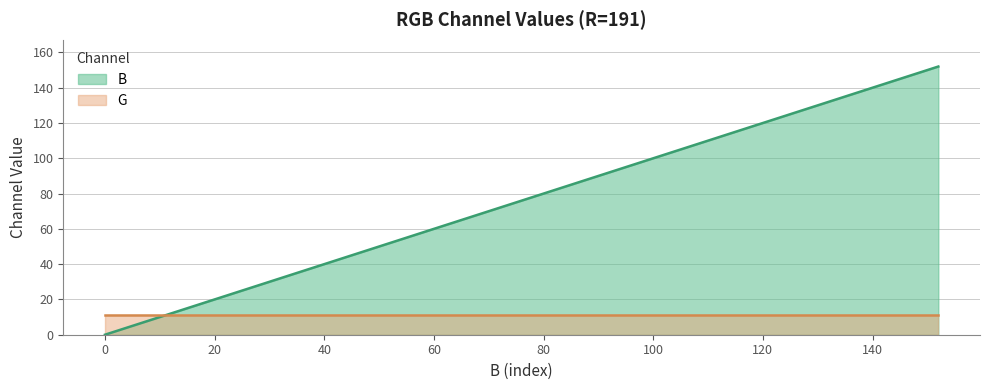

What is the difference between the maximum and minimum values in the B series?

152